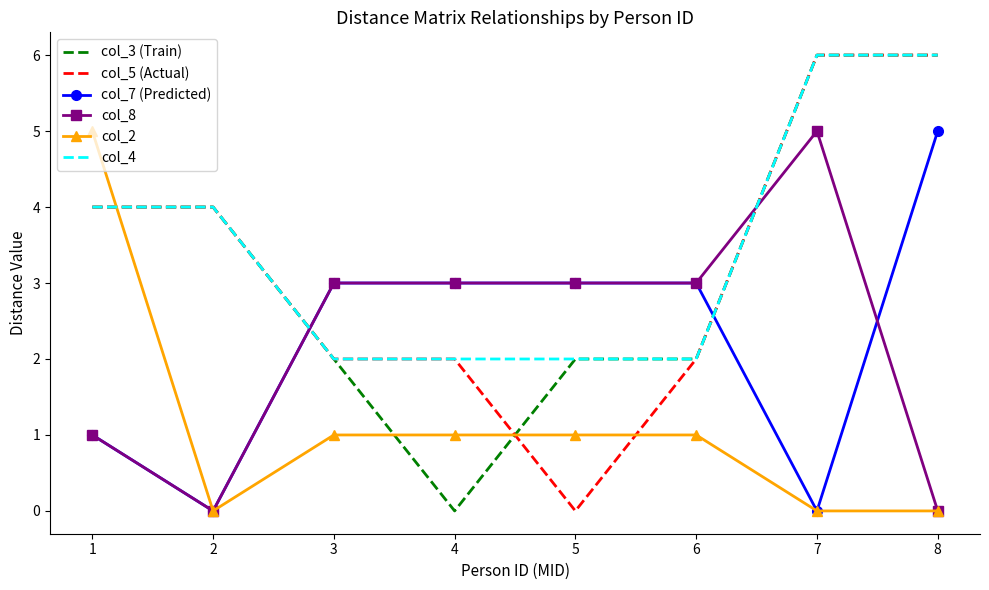

What is the sum of the col_3 (Train) values at 4 and 8?

6